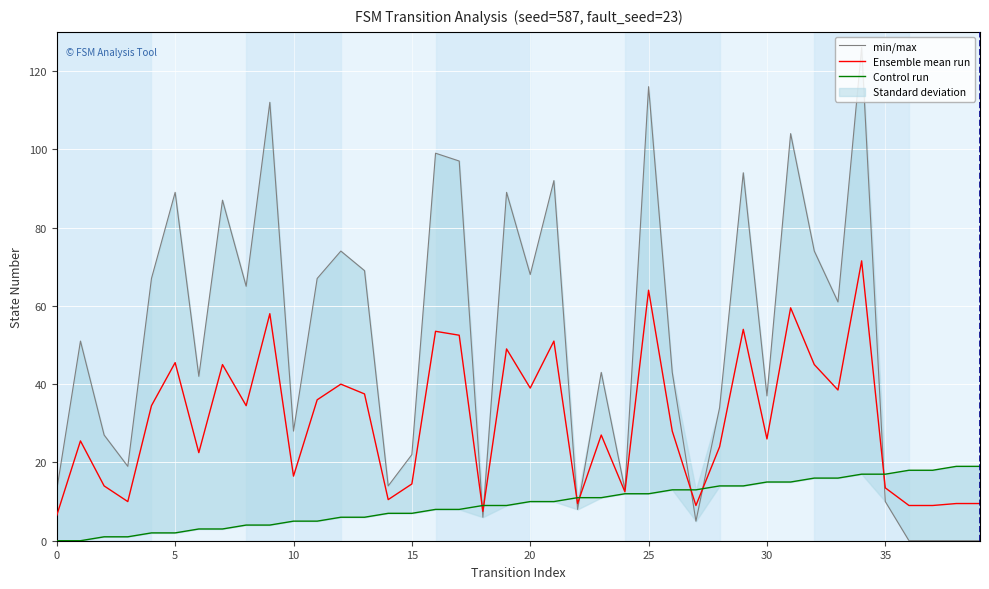

Reading left to right, extract all data points from this chart.

min/max: 13.0	51.0	27.0	19.0	67.0	89.0	42.0	87.0	65.0	112.0	28.0	67.0	74.0	69.0	14.0	22.0	99.0	97.0	6.0	89.0	68.0	92.0	8.0	43.0	13.0	116.0	43.0	5.0	34.0	94.0	37.0	104.0	74.0	61.0	126.0	10.0	0.0	0.0	0.0	0.0
Ensemble mean run: 6.5	25.5	14.0	10.0	34.5	45.5	22.5	45.0	34.5	58.0	16.5	36.0	40.0	37.5	10.5	14.5	53.5	52.5	7.5	49.0	39.0	51.0	9.5	27.0	12.5	64.0	28.0	9.0	24.0	54.0	26.0	59.5	45.0	38.5	71.5	13.5	9.0	9.0	9.5	9.5
Control run: 0.0	0.0	1.0	1.0	2.0	2.0	3.0	3.0	4.0	4.0	5.0	5.0	6.0	6.0	7.0	7.0	8.0	8.0	9.0	9.0	10.0	10.0	11.0	11.0	12.0	12.0	13.0	13.0	14.0	14.0	15.0	15.0	16.0	16.0	17.0	17.0	18.0	18.0	19.0	19.0